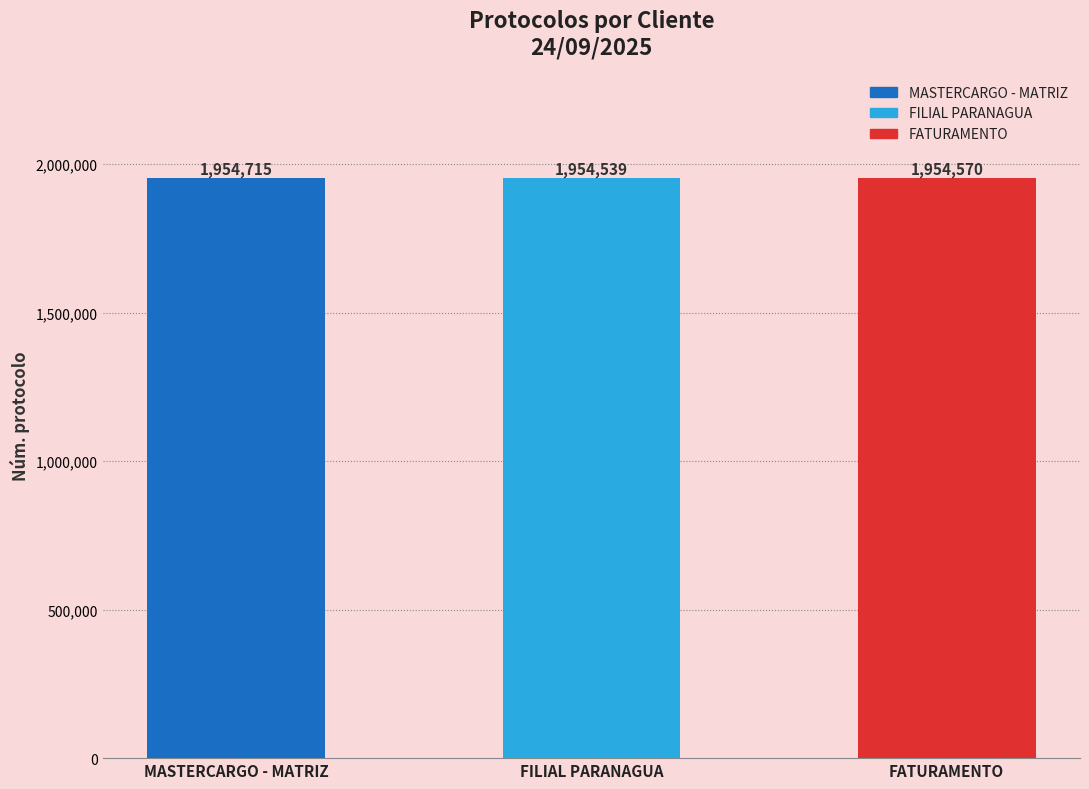

How many bars are there in total?

3